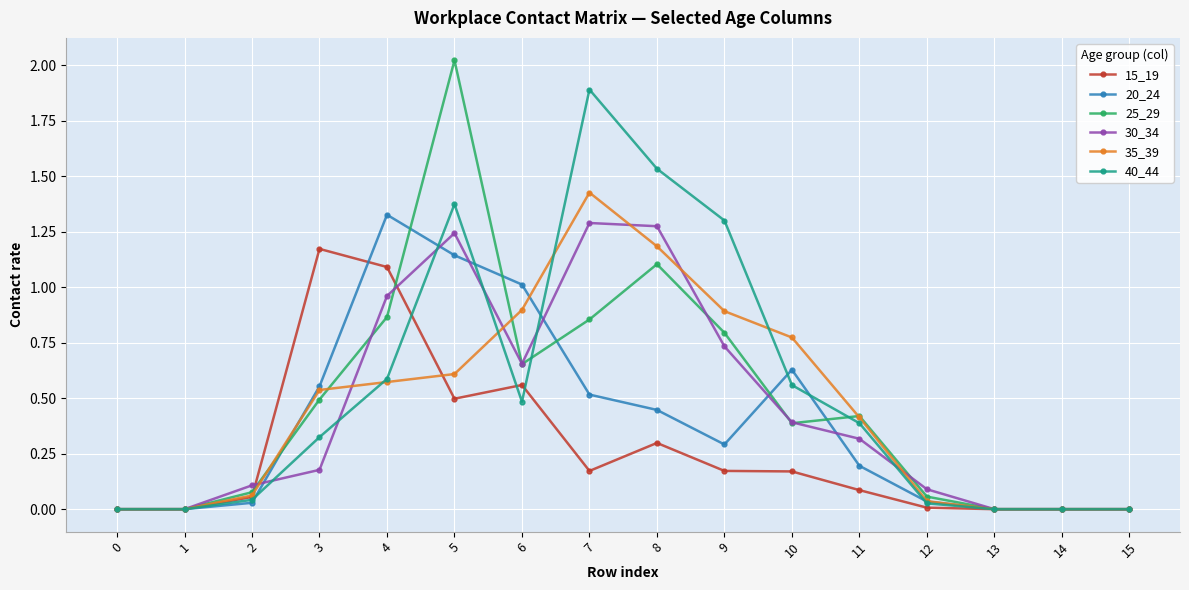

What is the greatest value displayed?

2.0